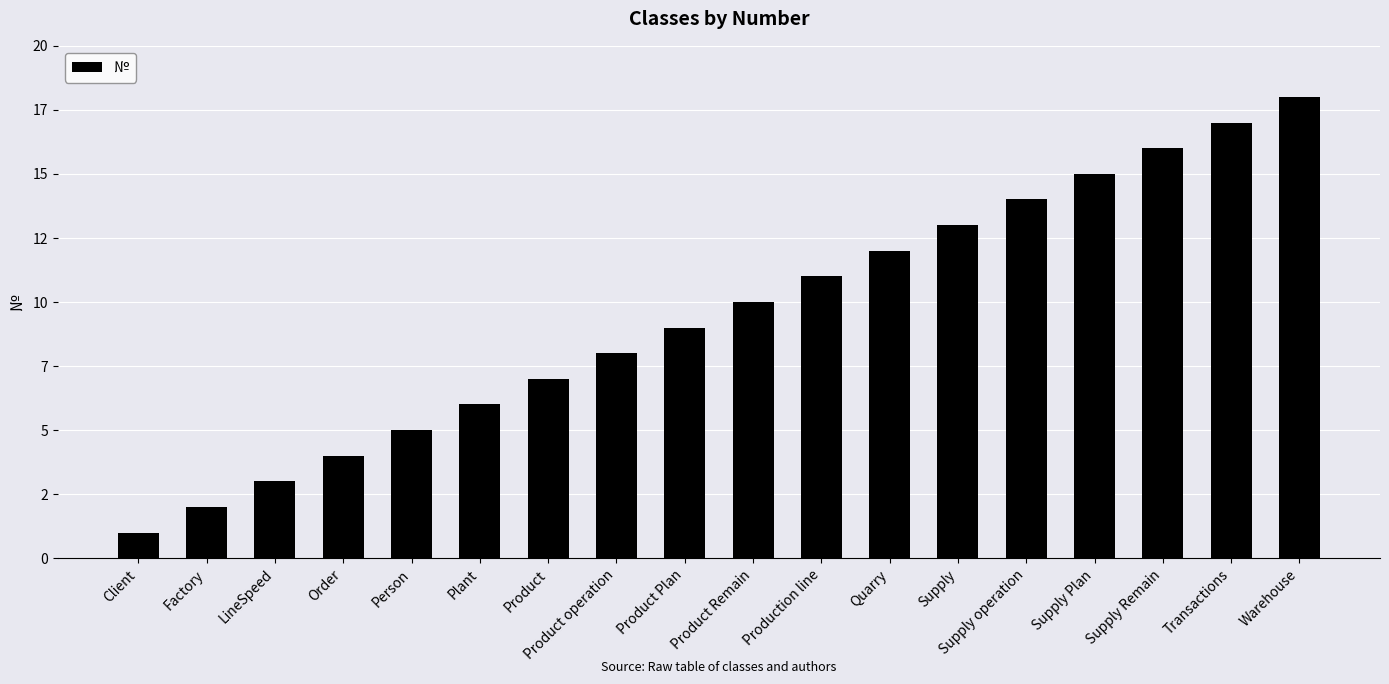

What is the difference between the values at Plant and Product operation?

2